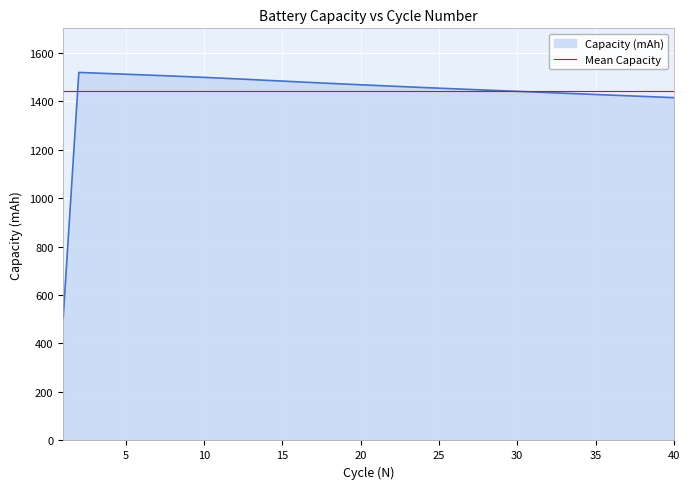

Does the chart have visible grid lines?

Yes